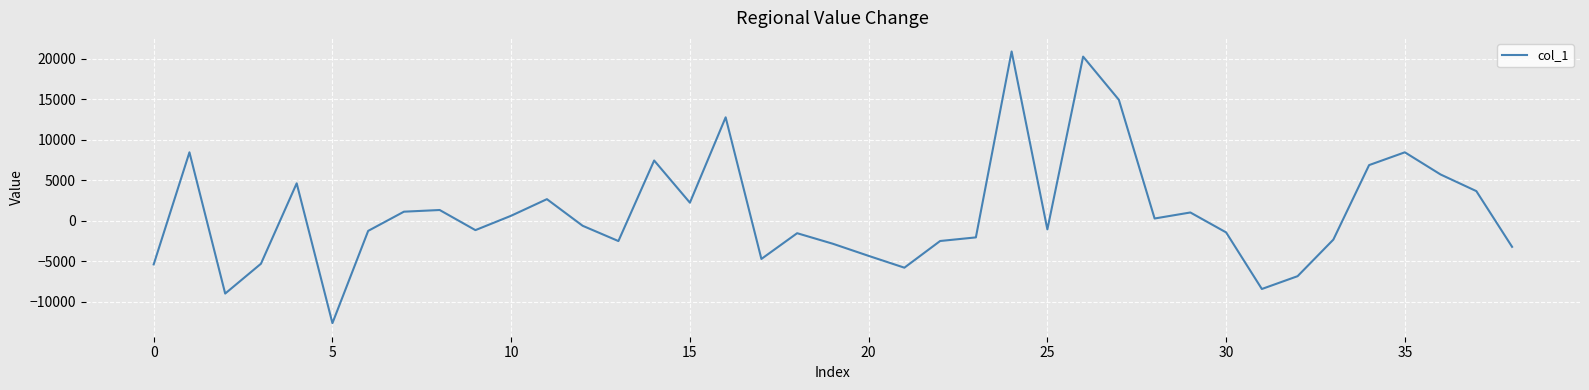

What is the greatest value displayed?

20898.9